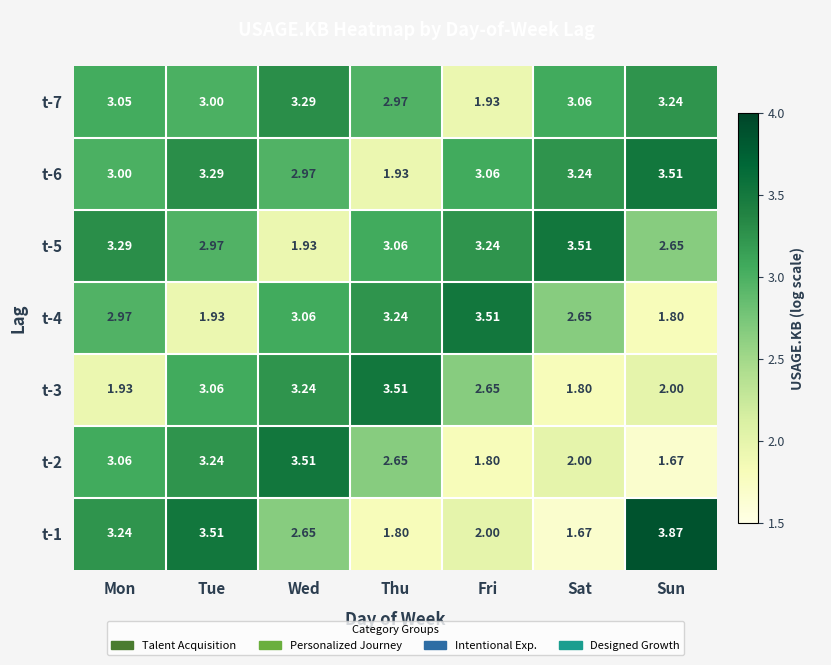

Where does the t-4 series first go above 2?

Mon